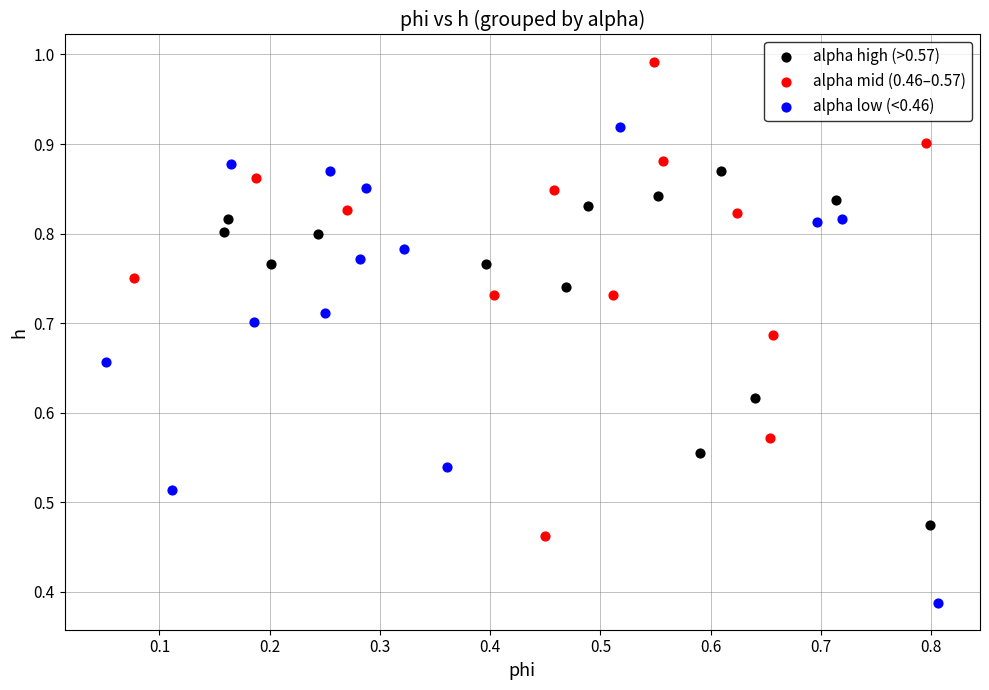

Which series contains the highest Y value?

alpha mid (0.46–0.57)